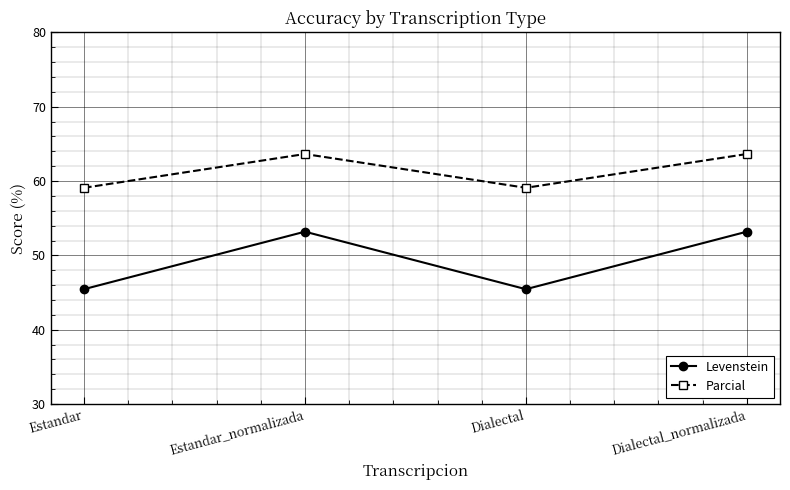

What is the maximum value shown in the chart?

63.6